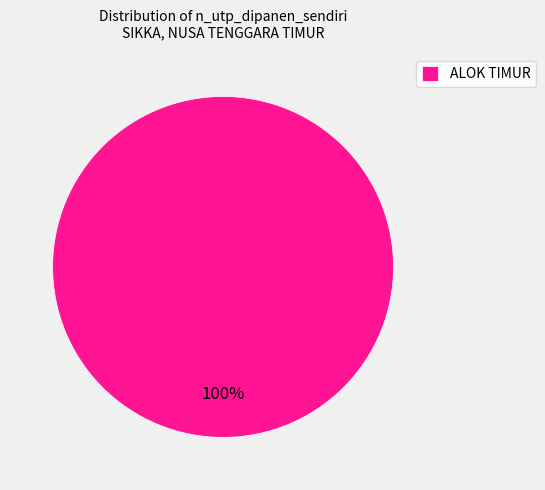

To the nearest percent, what percentage of the pie is ALOK TIMUR?

100%